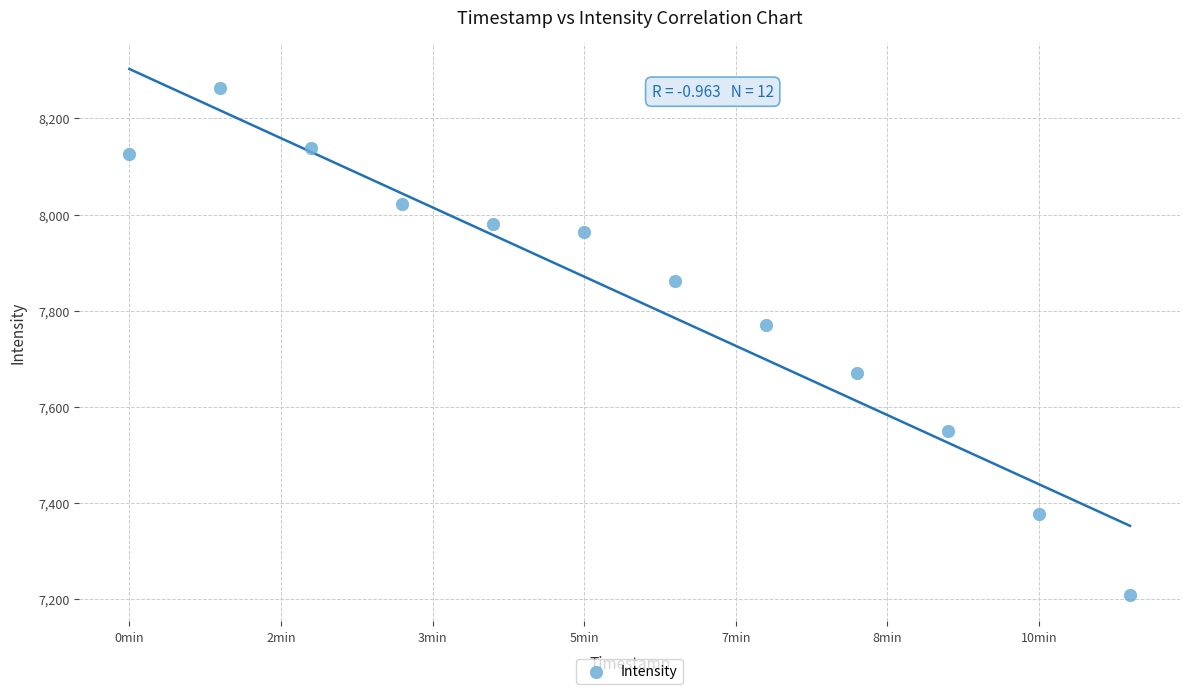

What is the range of X values (max minus min)?

3300.0